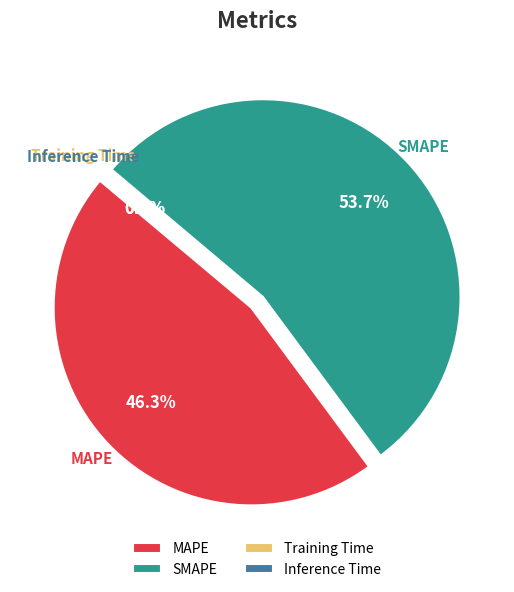

Is Inference Time the majority of the pie?

No